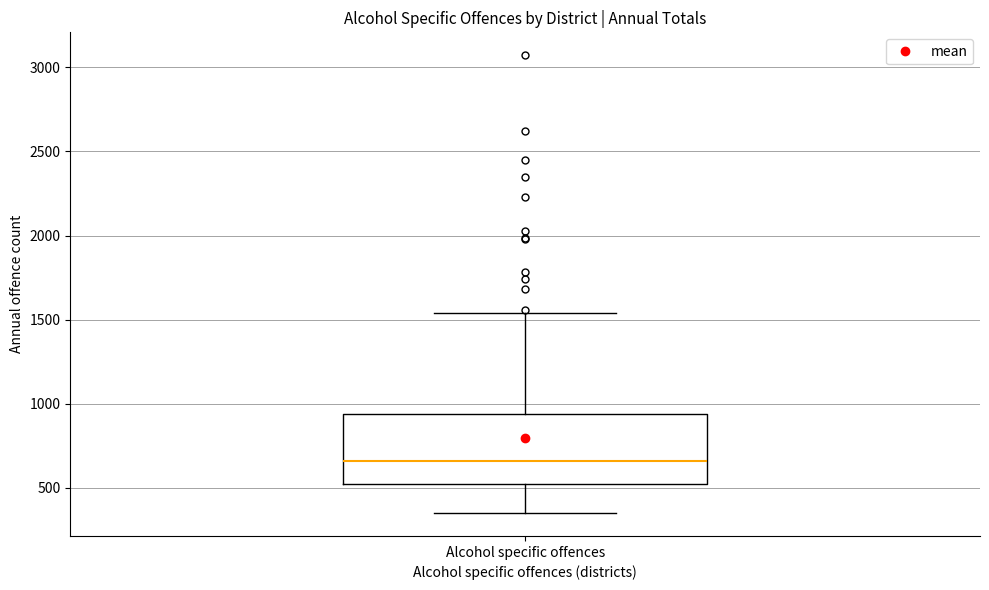

Transcribe this box plot: give where the median line is, the range the box spans, and where the two whiskers end, as read against the y-axis. The values are not printed on the chart, so give them approximately, as read against the axis.

median 650, box 550 to 950, whiskers 350 to 1550